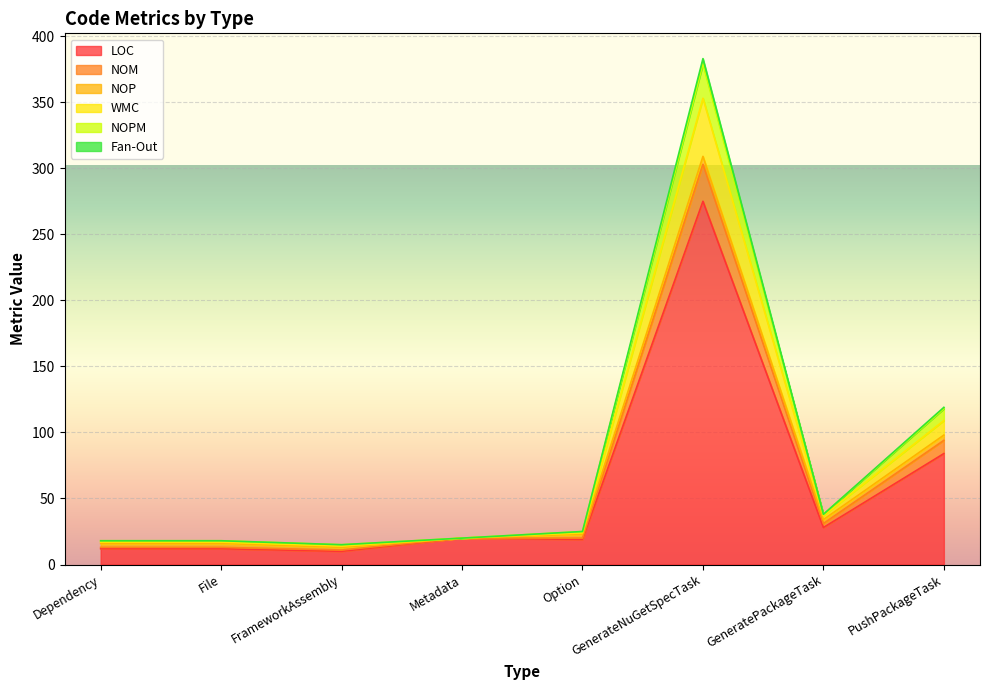

The value of LOC at Option is 19. True or false?

True